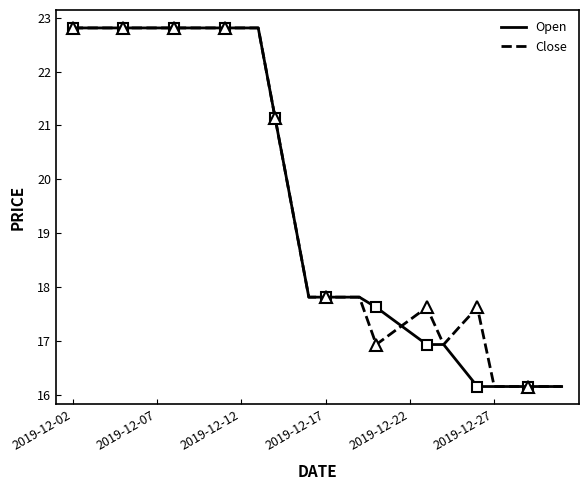

How many interior local peaks does the Close series have?

2